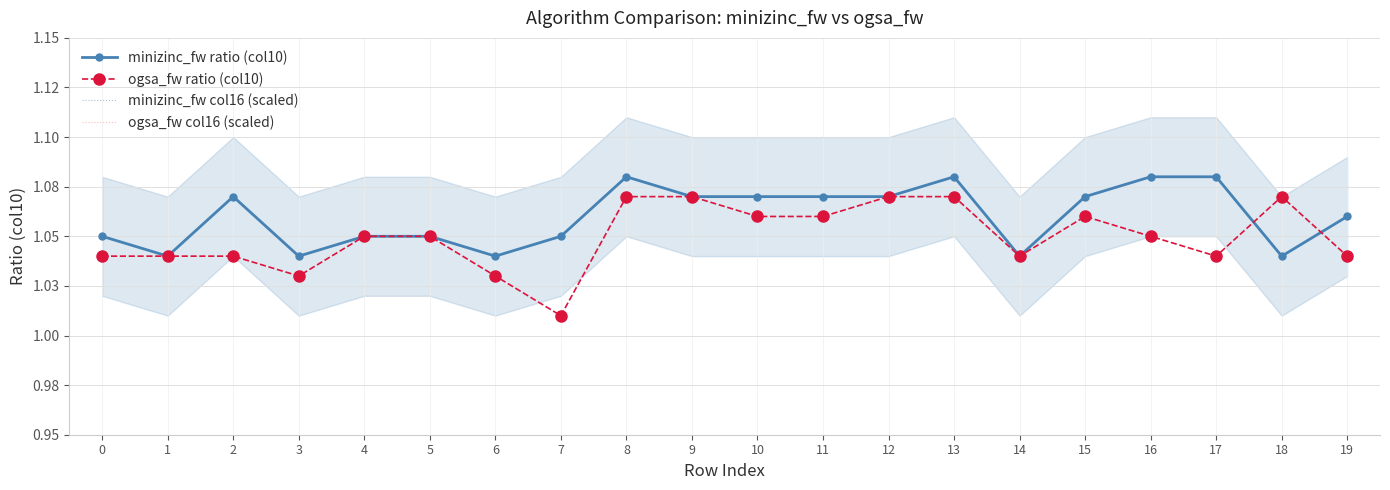

How many data points does each series have?

20